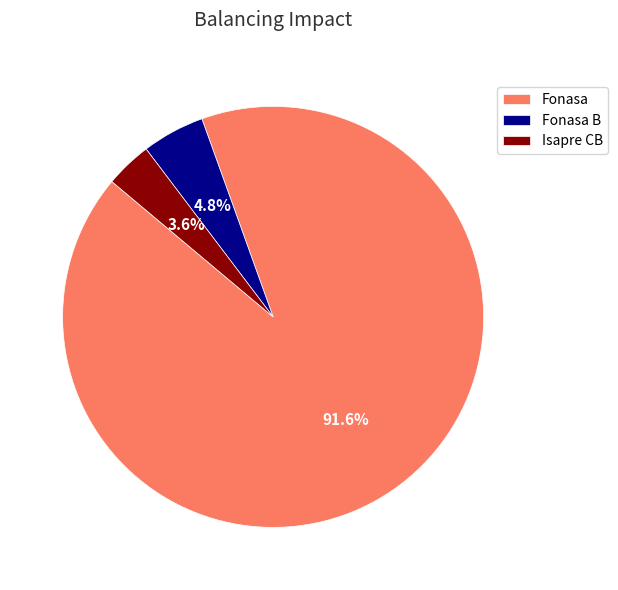

How many slices are in this pie chart?

3